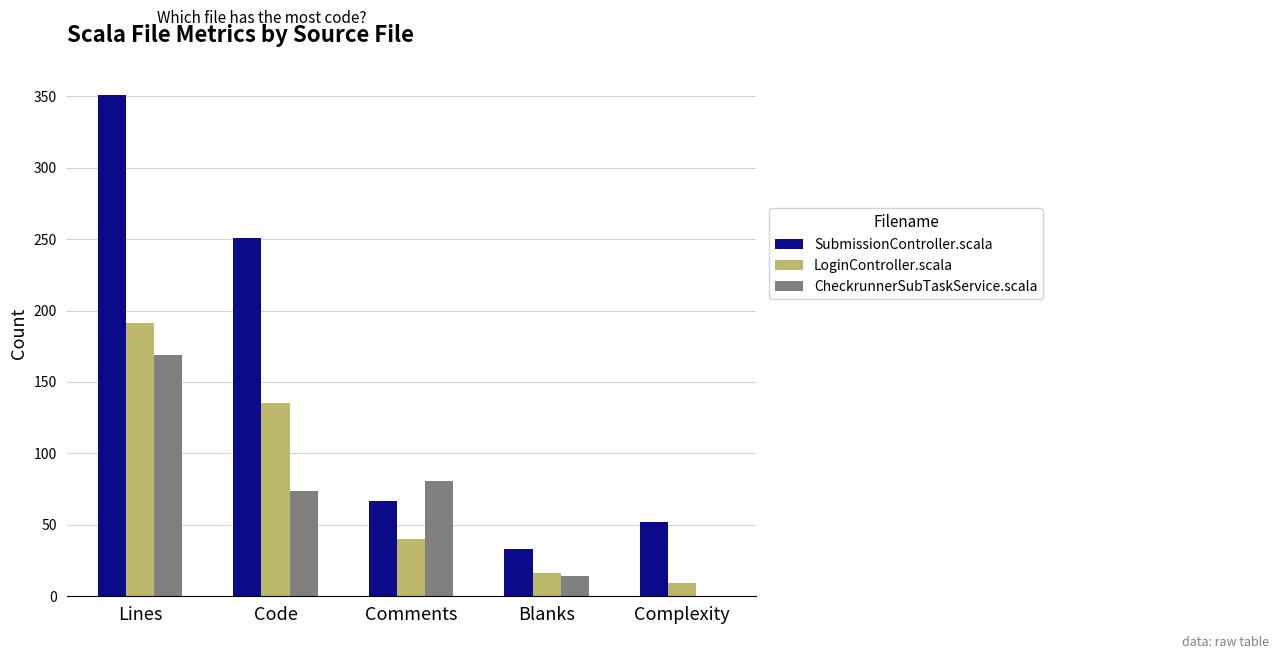

Reading left to right, transcribe all the data shown in this chart.

SubmissionController.scala: Lines=351	Code=251	Comments=67	Blanks=33	Complexity=52
LoginController.scala: Lines=191	Code=135	Comments=40	Blanks=16	Complexity=9
CheckrunnerSubTaskService.scala: Lines=169	Code=74	Comments=81	Blanks=14	Complexity=0